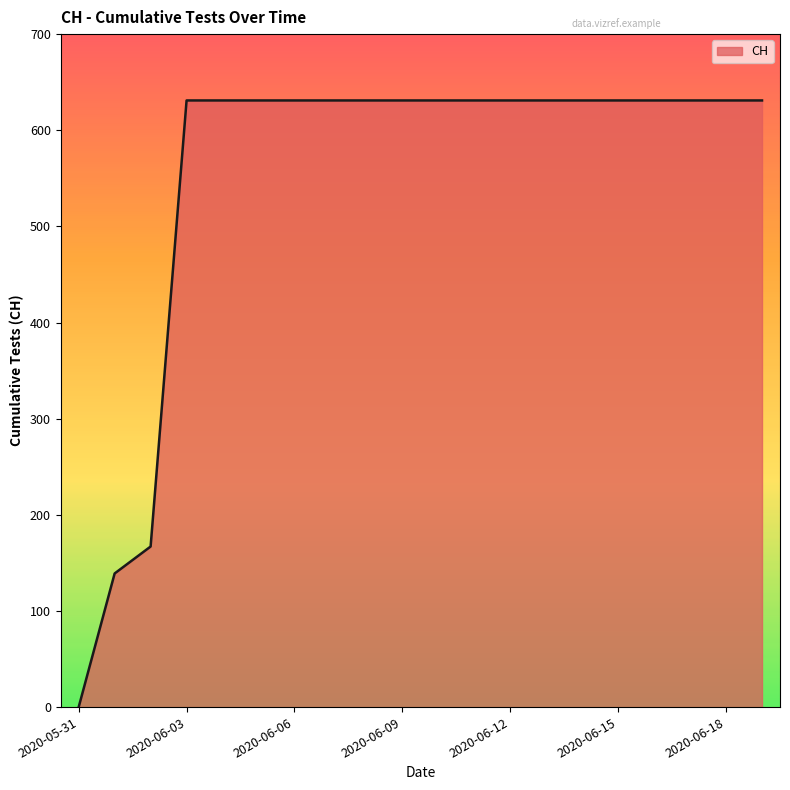

What is the difference between the maximum and minimum values?

631